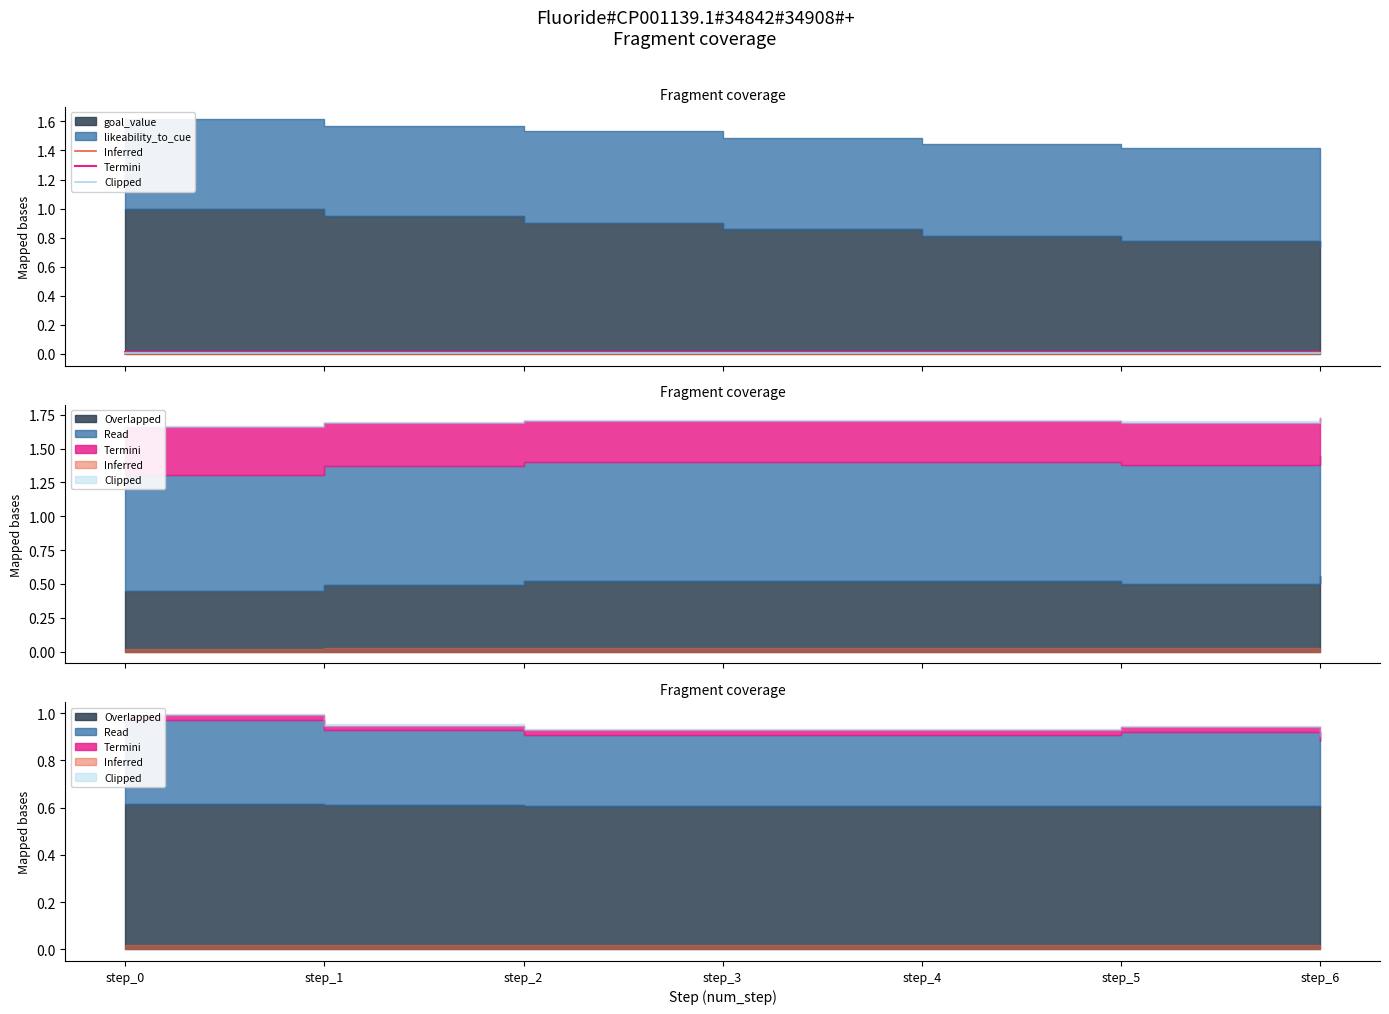

True or false: Inferred and Clipped intersect in this chart.

False